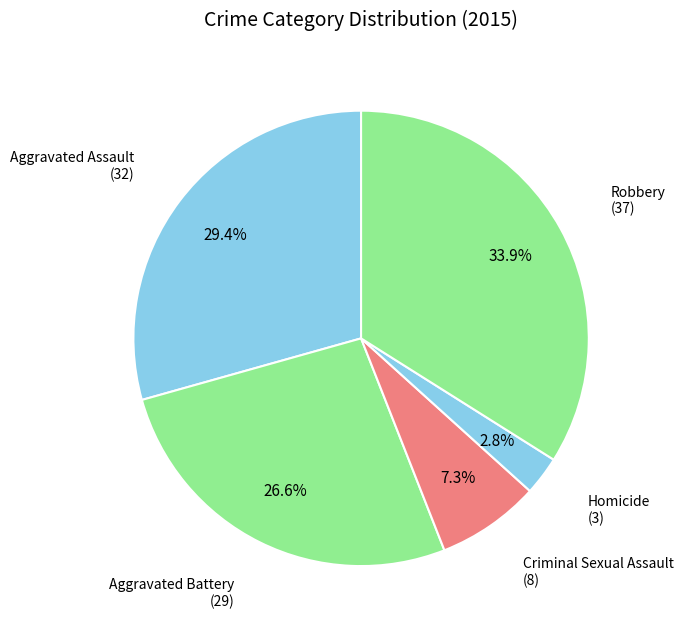

To the nearest percent, what is the average slice percentage?

20%